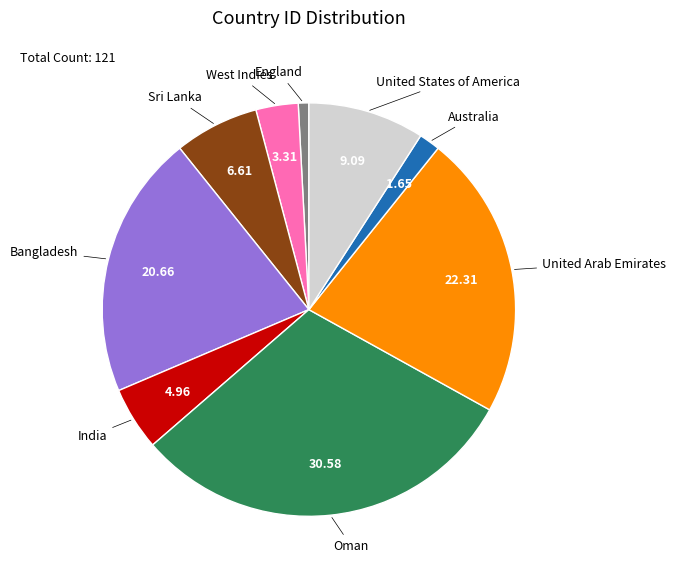

Does any single category account for the majority?

No